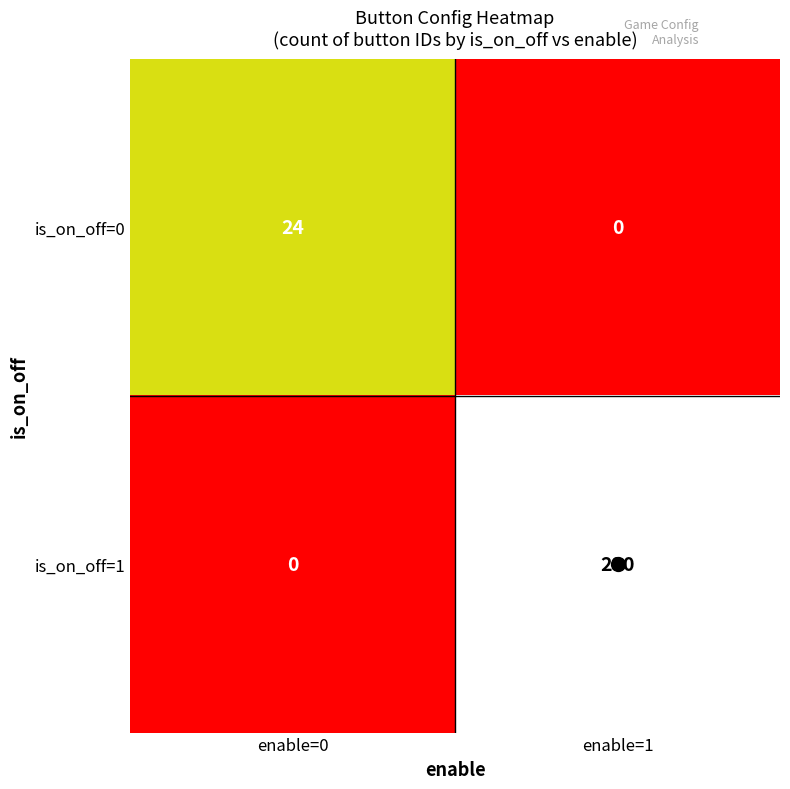

Which series has the largest total across all categories?

is_on_off=1